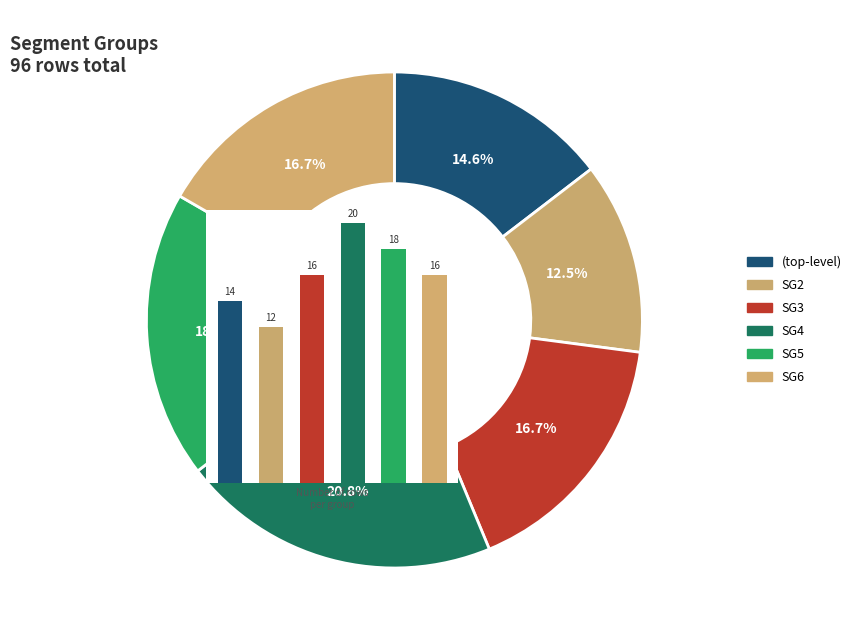

Is there a majority slice in this chart?

No